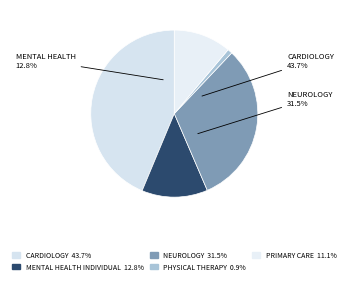

To the nearest percent, what is the combined percentage of NEUROLOGY and MENTAL HEALTH INDIVIDUAL?

44%